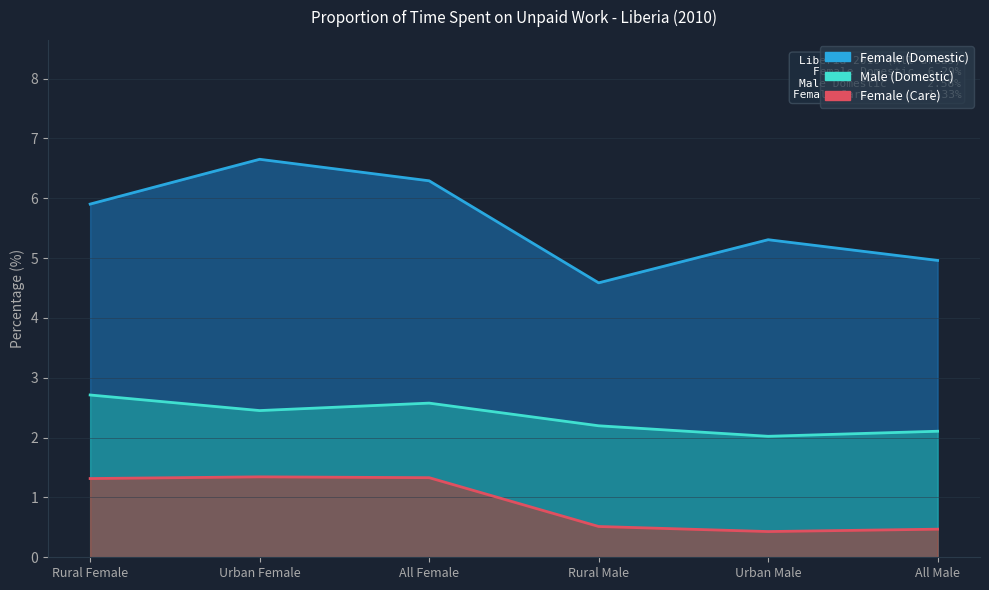

What is the greatest value displayed?

6.7